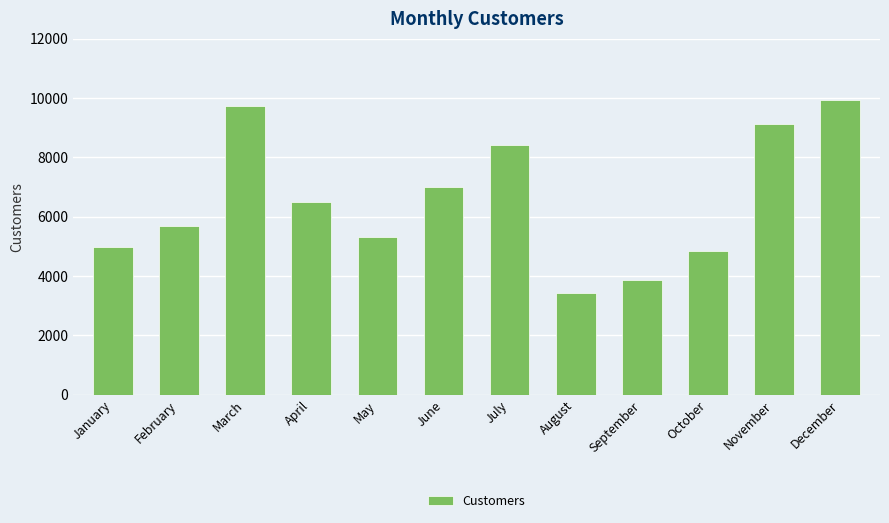

What is the difference between the second highest and minimum values?

6278